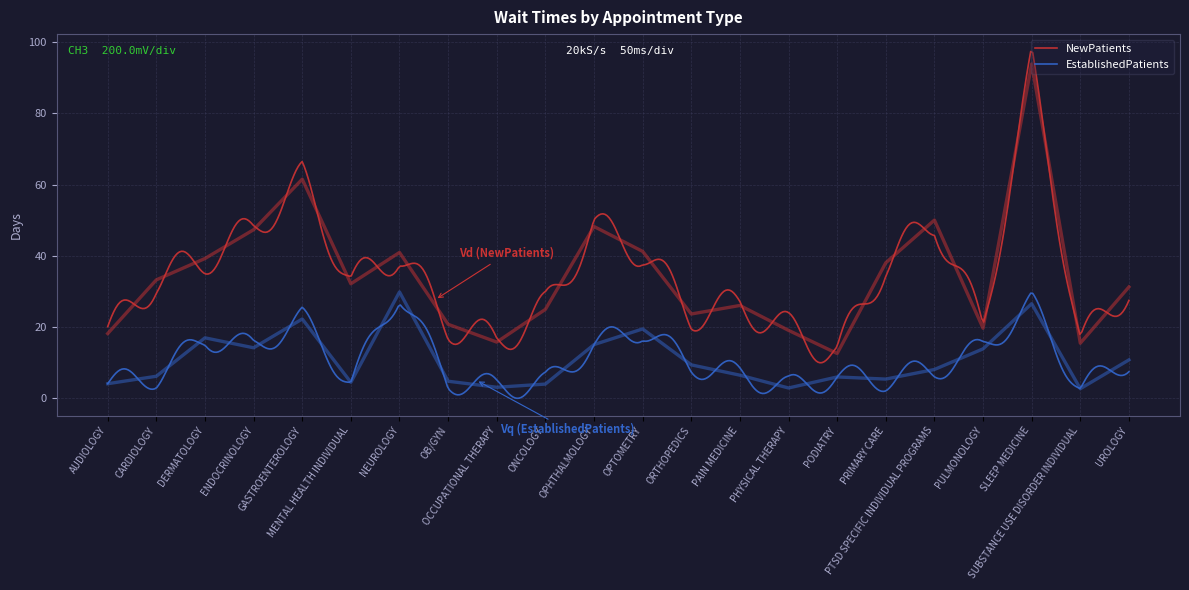

At how many categories does at least one series exceed 60?

2